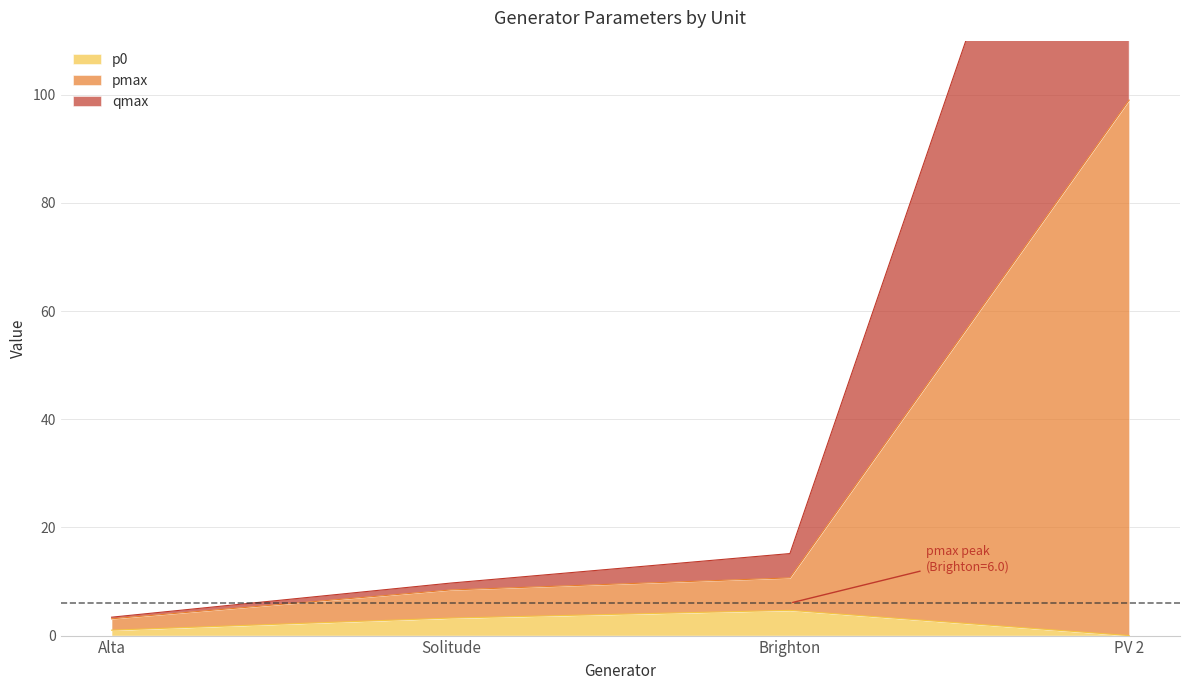

What is the difference between the highest and lowest values at PV 2?

198.0